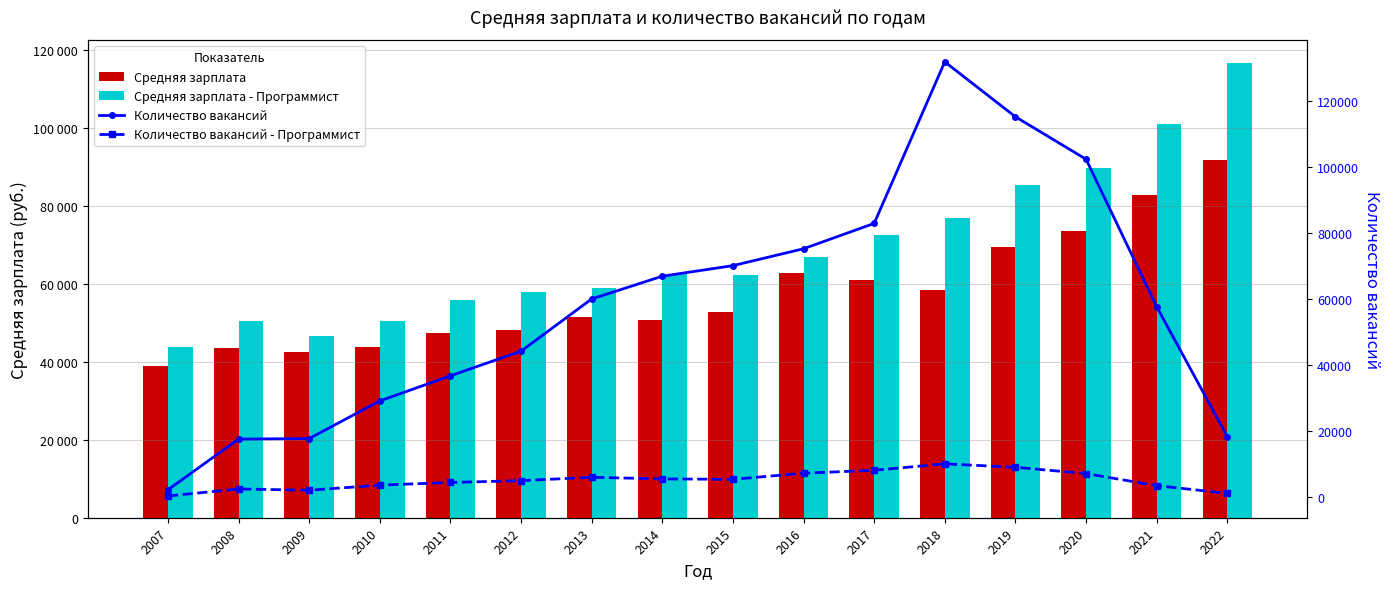

Is it true that Количество вакансий equals 115086 at 2019?

True